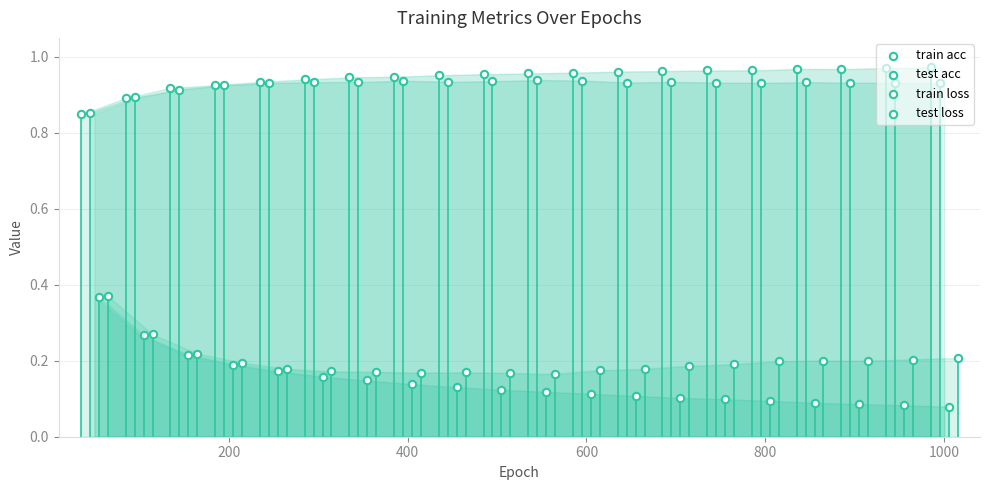

What are all the series names shown in the legend?

train acc, test acc, train loss, test loss